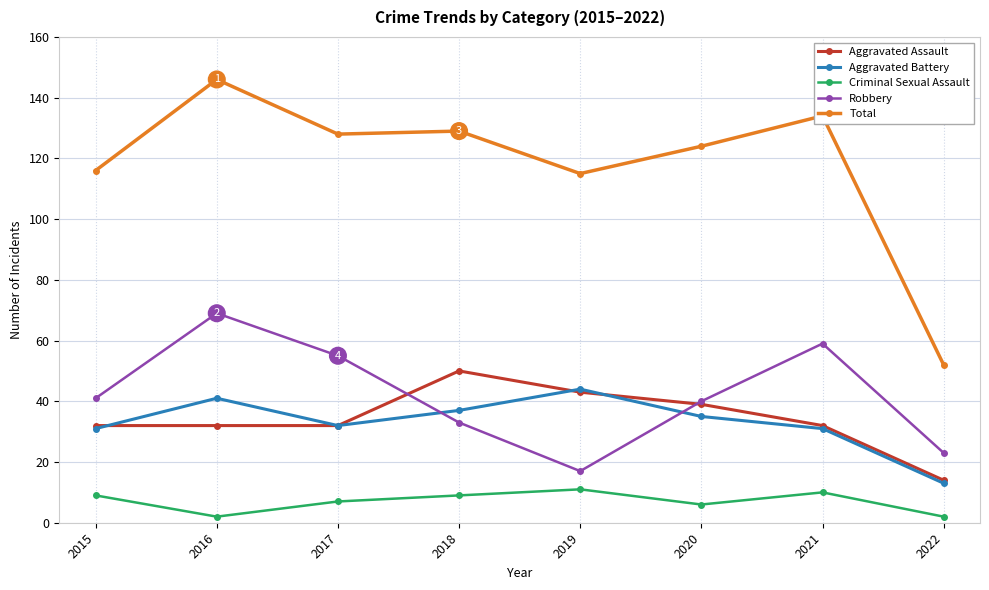

How many intersections are there between Aggravated Battery and Robbery?

2